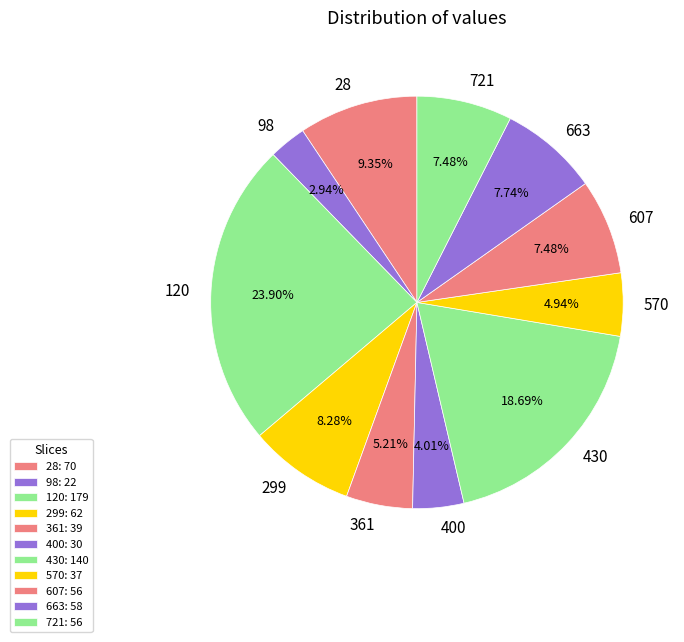

The 430 slice represents 28% of the pie. True or false?

False